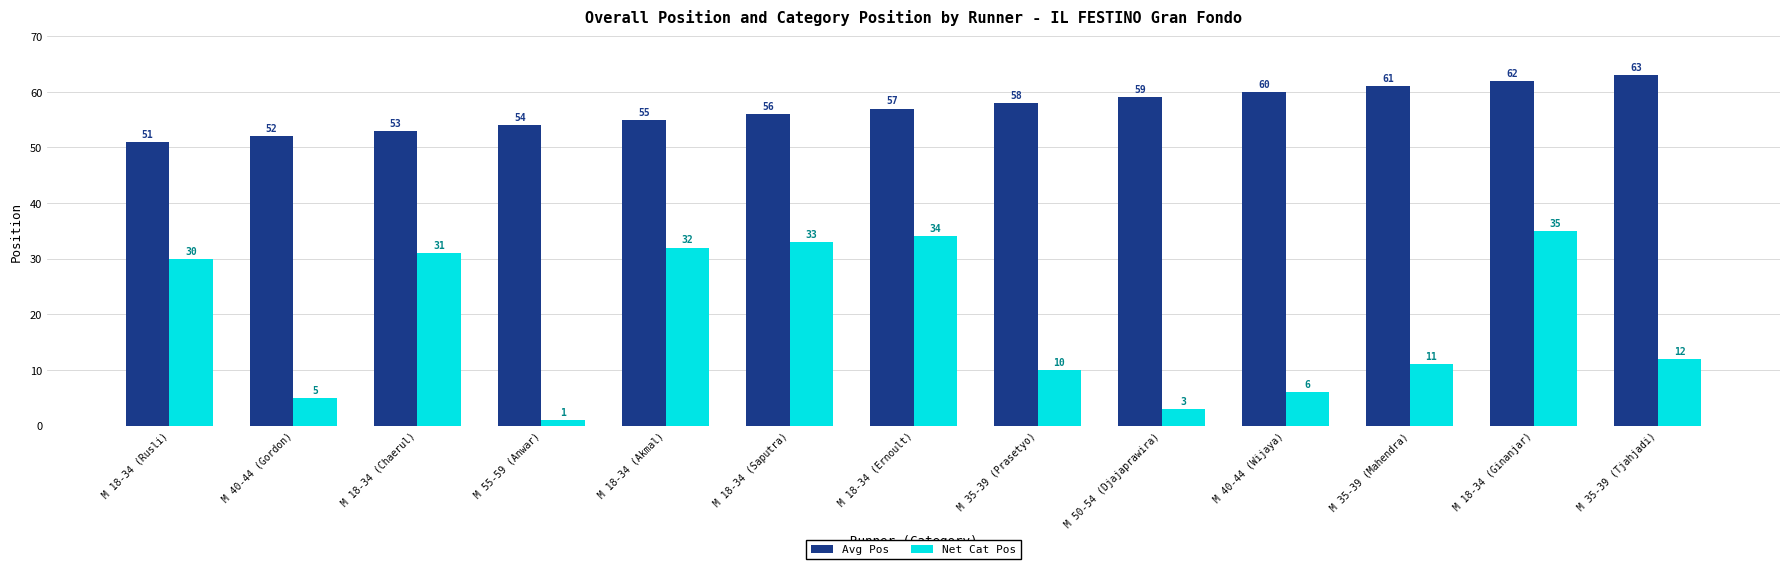

What is the label of the 7th bar from the right?

M 18-34 (Ernoult)